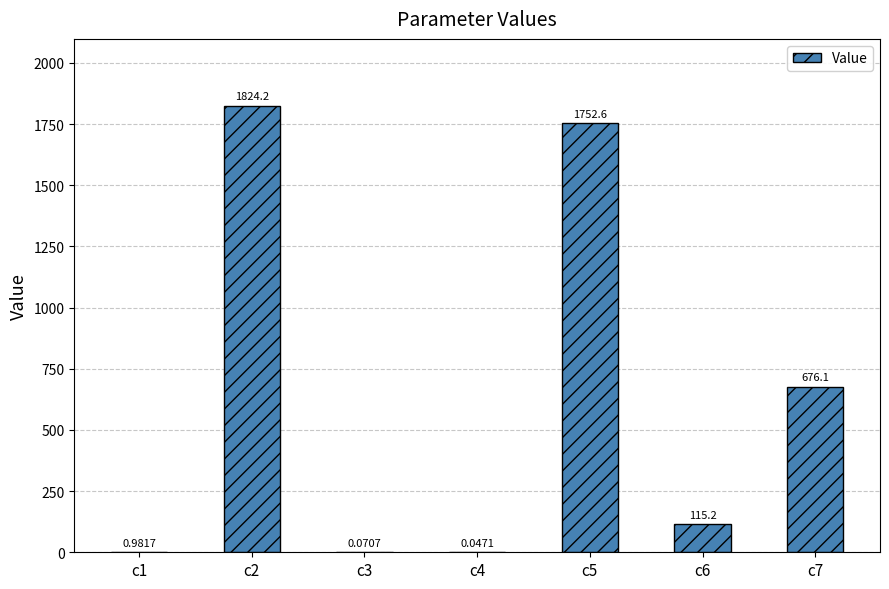

What is the change in value from c5 to c6?

-1637.4